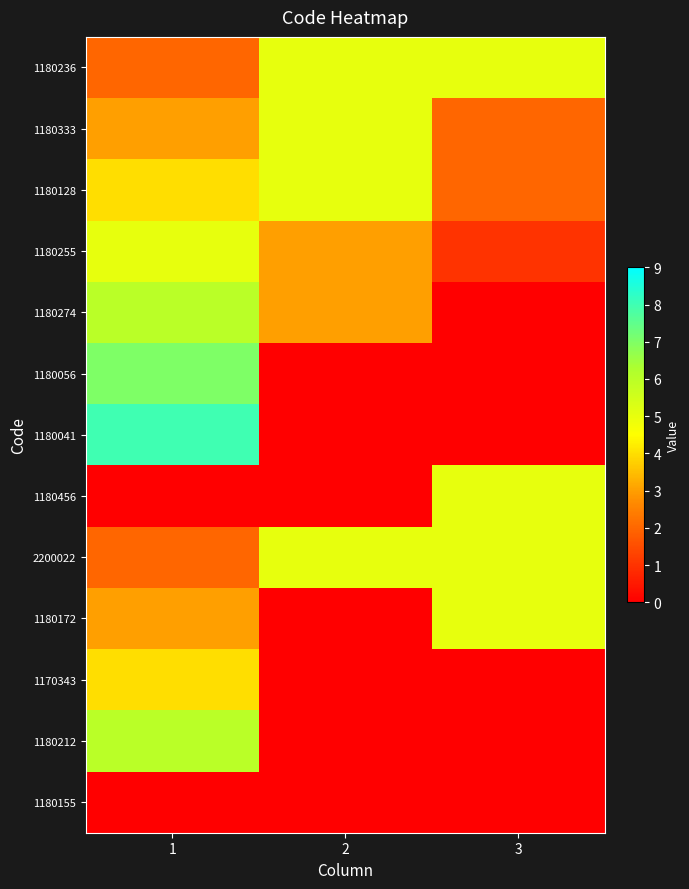

How many distinct data groups are displayed?

13